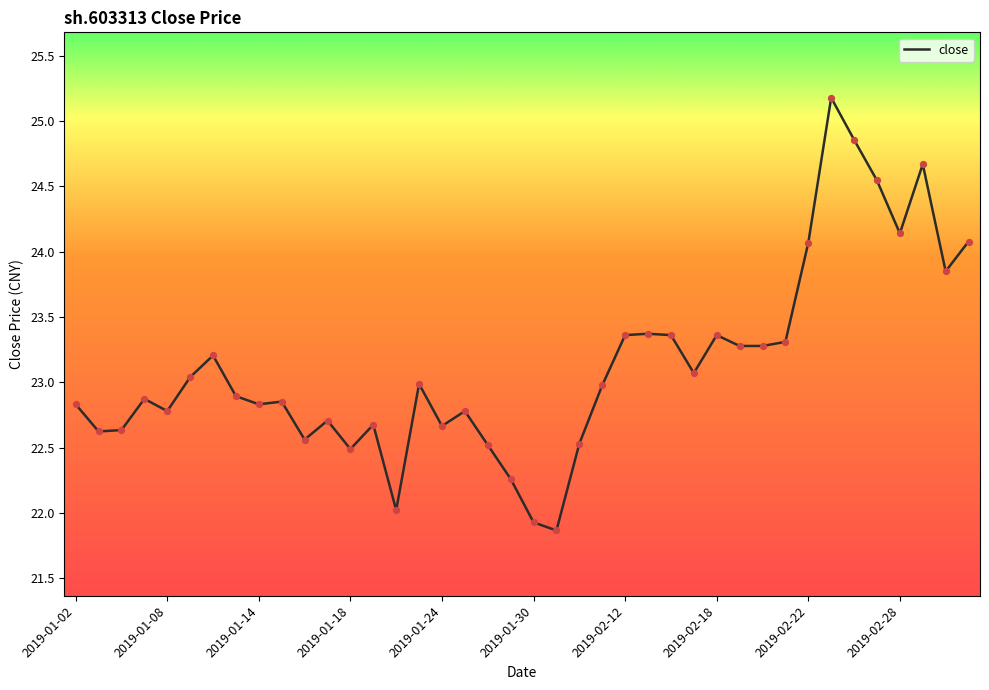

What is the difference between the maximum and minimum values?

3.3